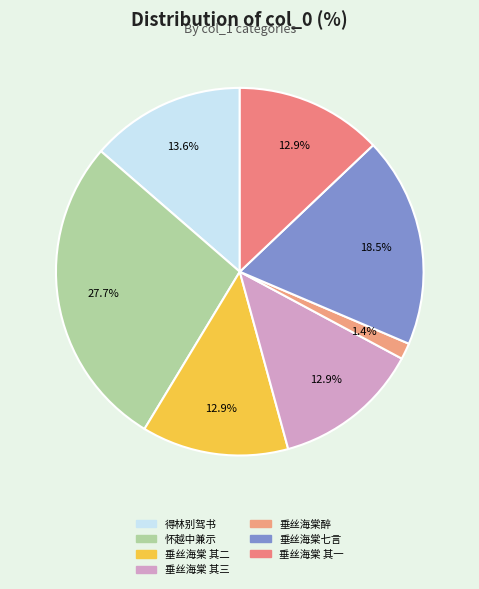

How many slices are in this pie chart?

7